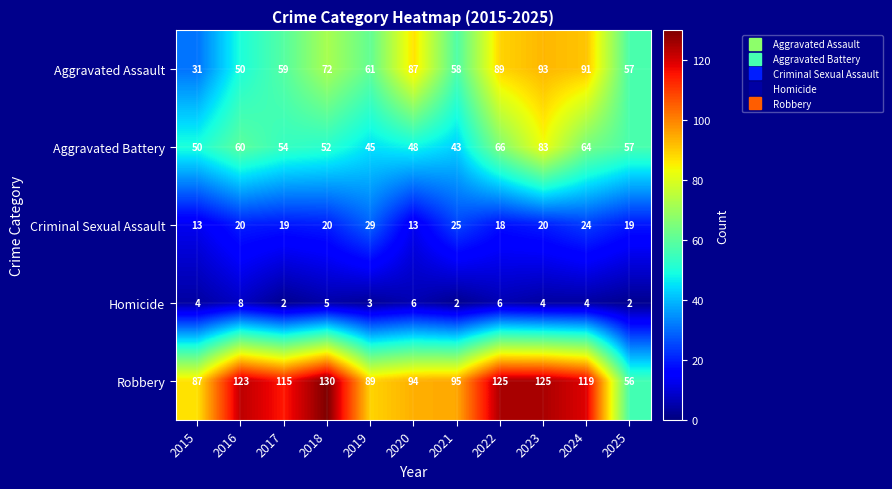

What is the average value of the Homicide series?

4